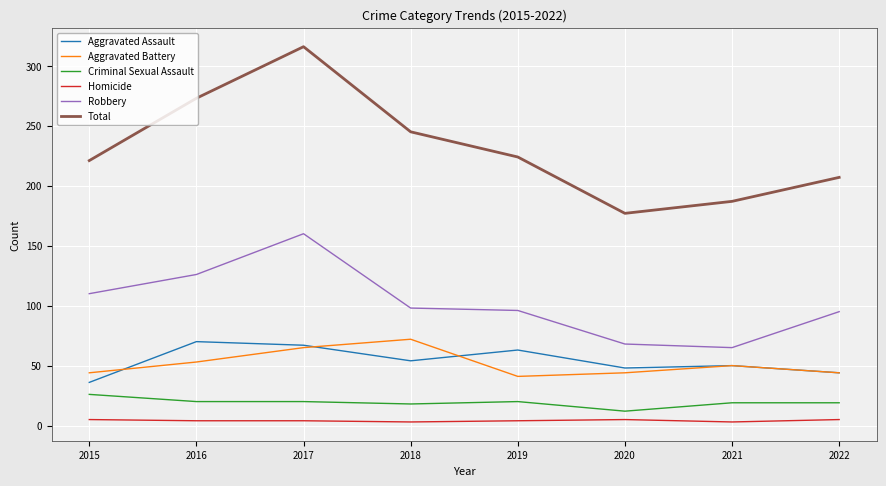

The value of Aggravated Assault at 2022 is 20. True or false?

False